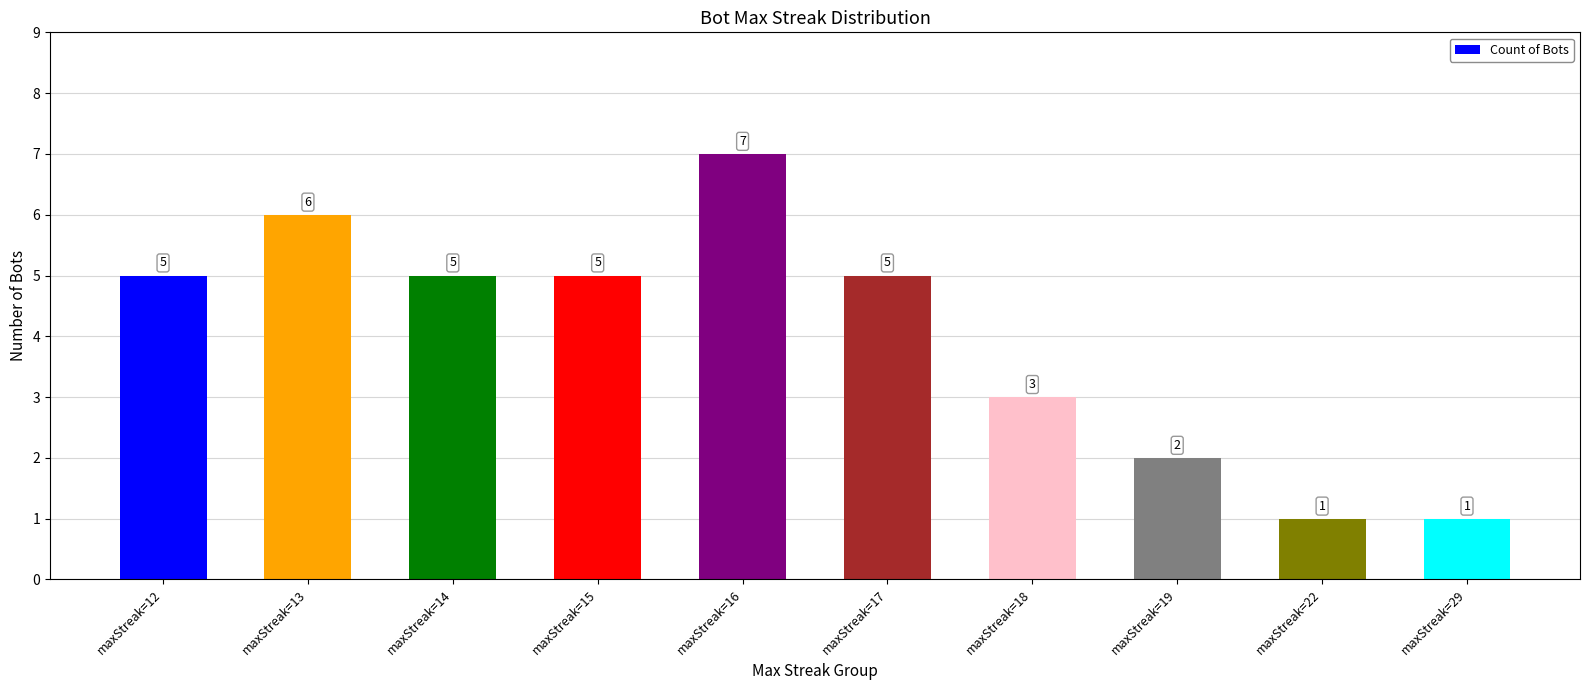

What is the change in value from maxStreak=17 to maxStreak=29?

-4